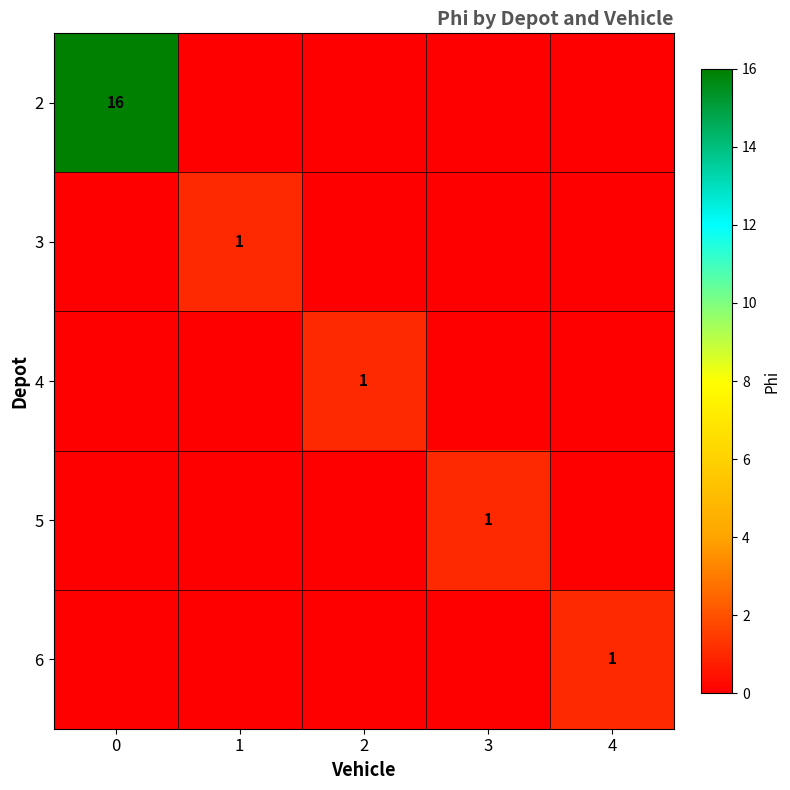

Is it true that 6 equals 2 at 4?

False